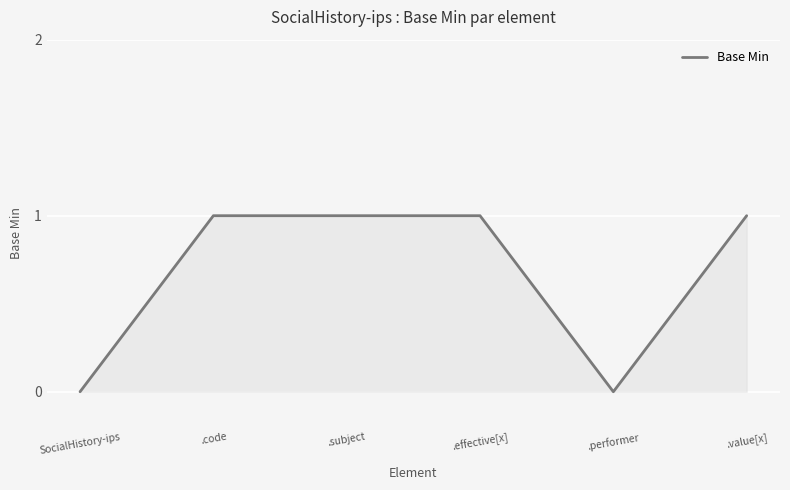

How many categories are shown in the chart?

6